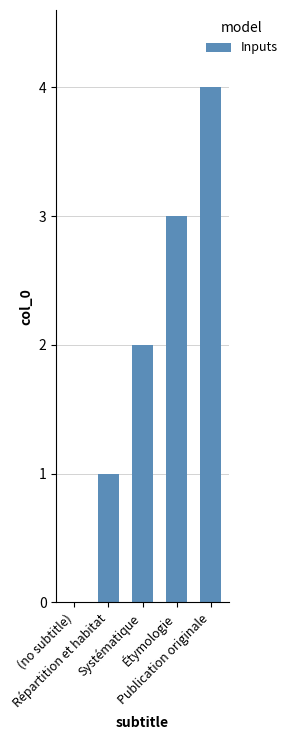

How many series are shown in this chart?

1